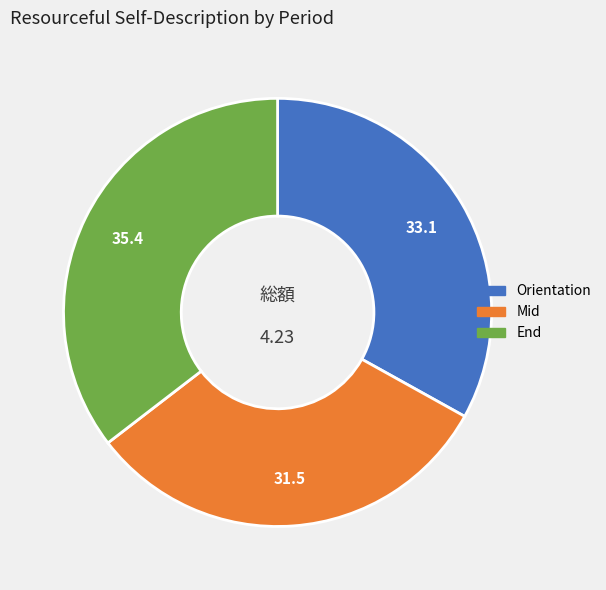

Is the sum of Mid and End greater than half?

Yes